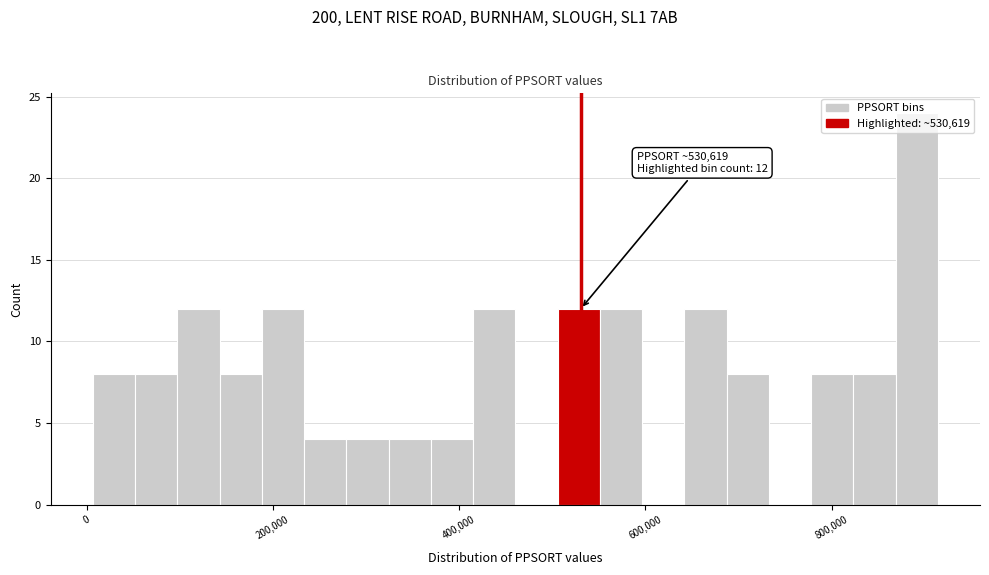

Around what value on the x-axis is the tallest bar? Give the approximate position of its centre, as read against the axis.

900000